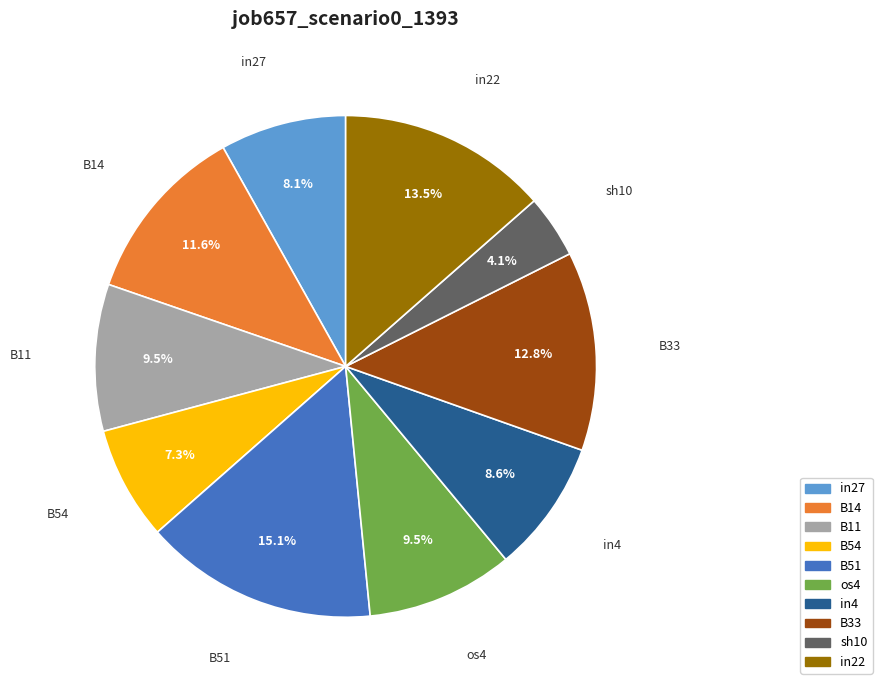

How many slices are in this pie chart?

10